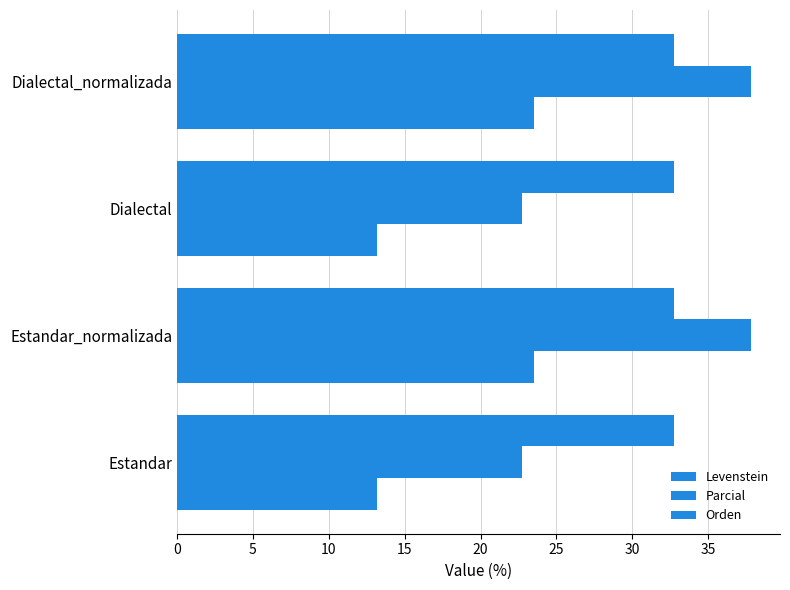

Rank the series by their average value, from lowest to highest.

Orden, Levenstein, Parcial